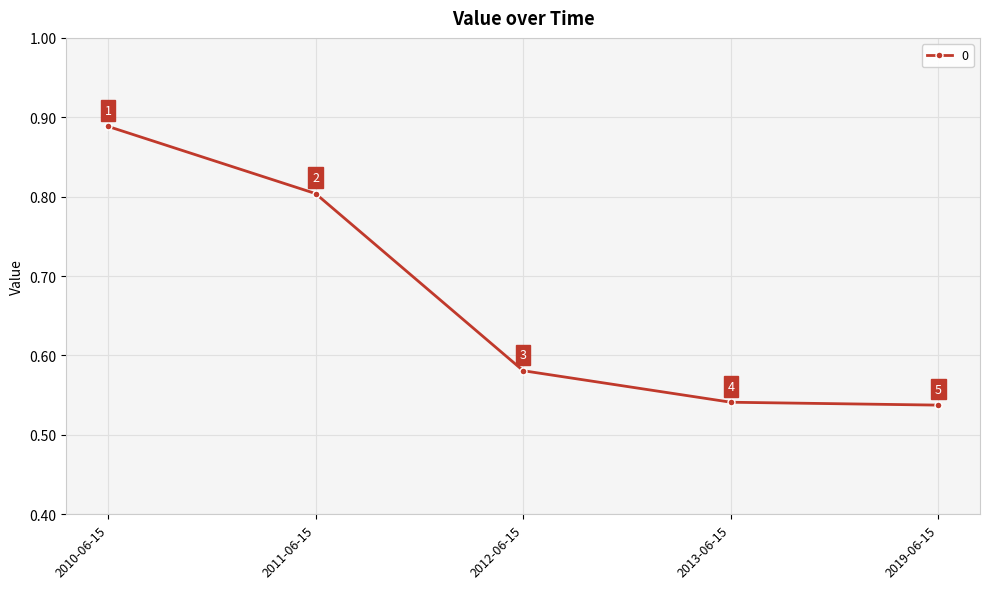

At which label is the value closest to 0?

2019-06-15